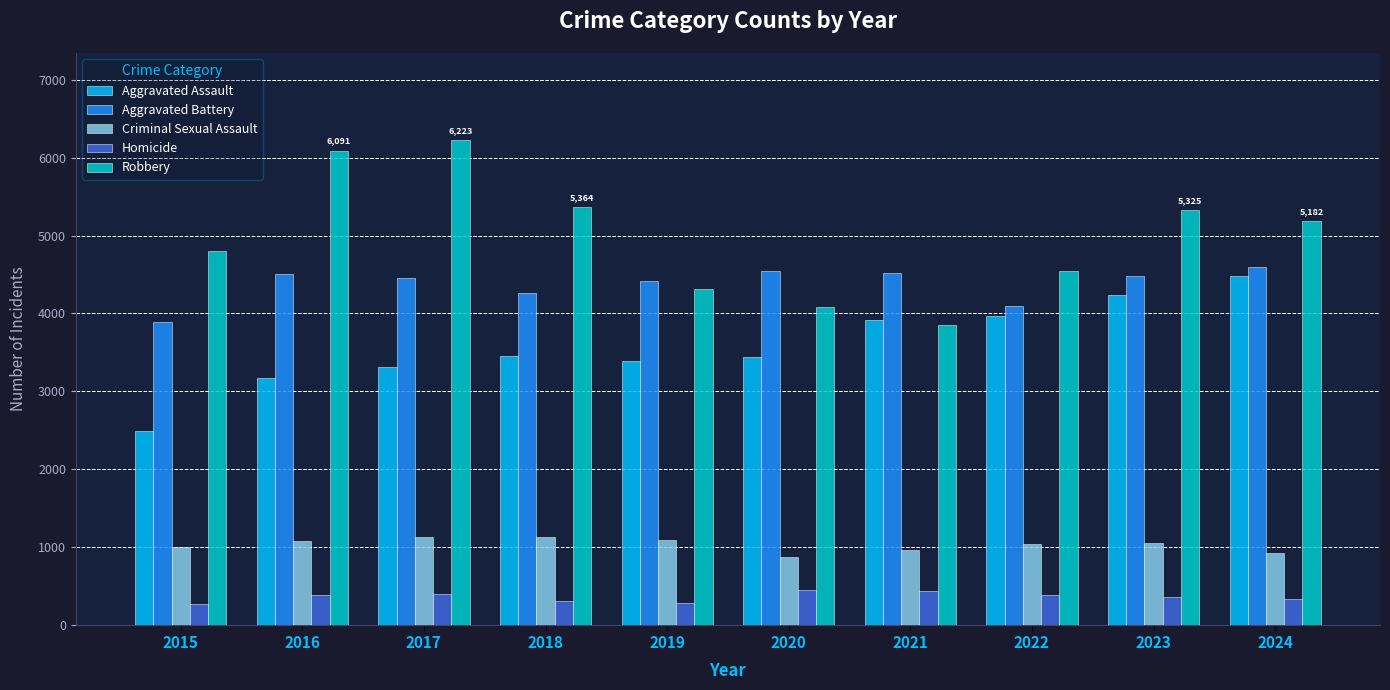

At how many categories does at least one series exceed 4707?

6